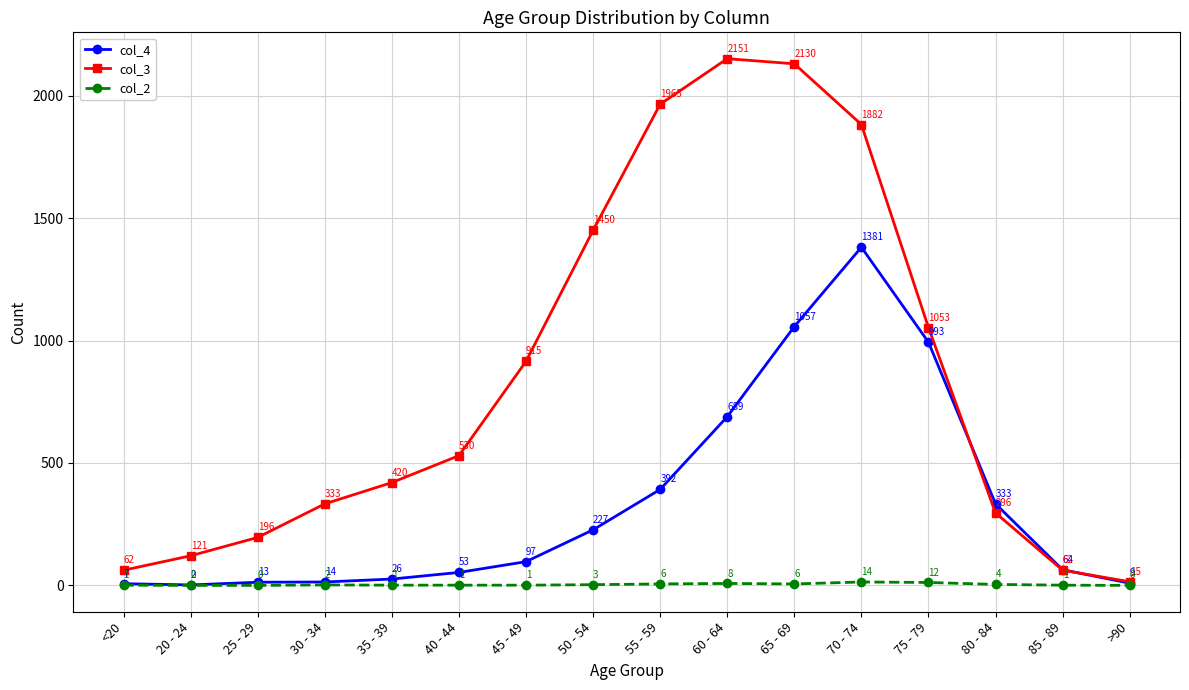

True or false: col_4 and col_2 intersect in this chart.

False